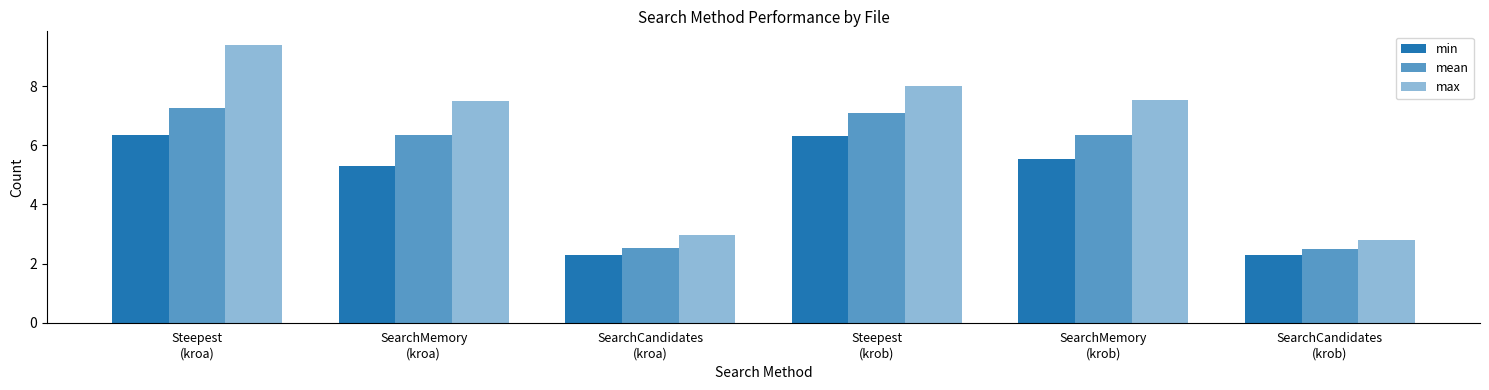

What is the greatest value displayed?

9.4